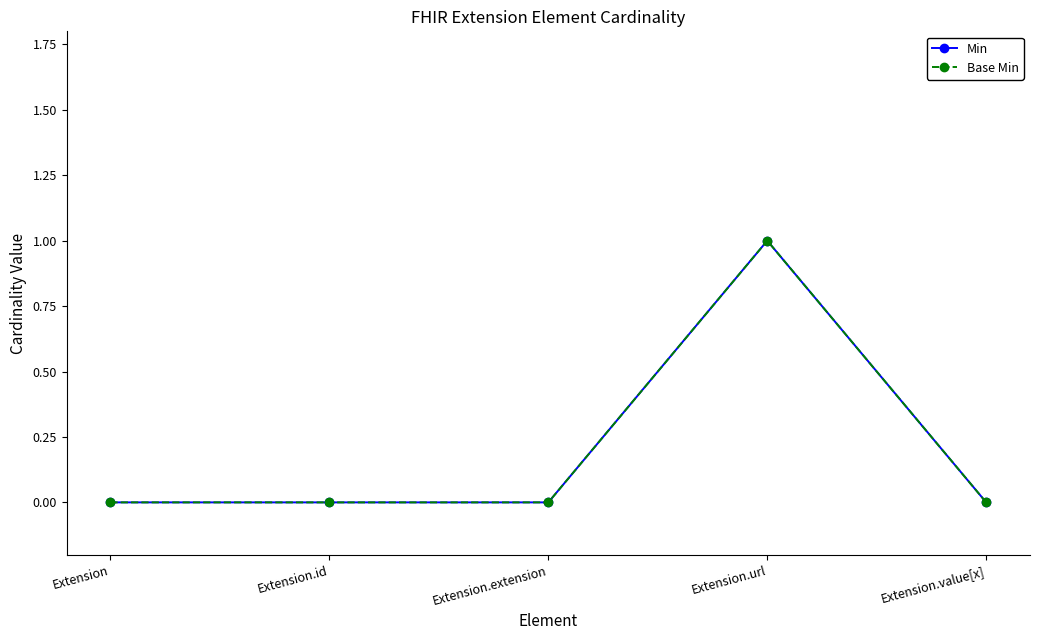

True or false: Min and Base Min intersect in this chart.

False